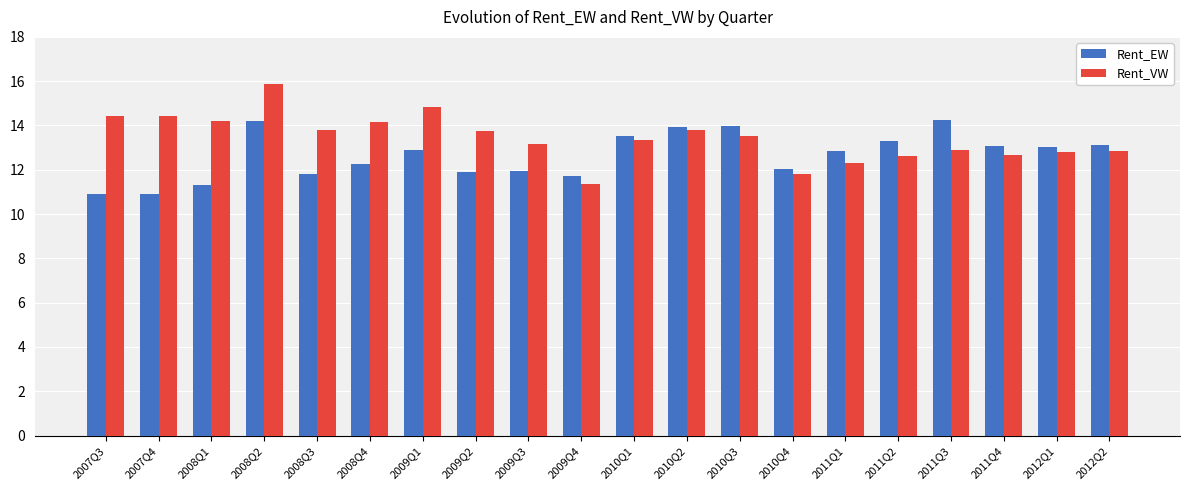

At which label does Rent_EW first exceed 12?

2008Q2